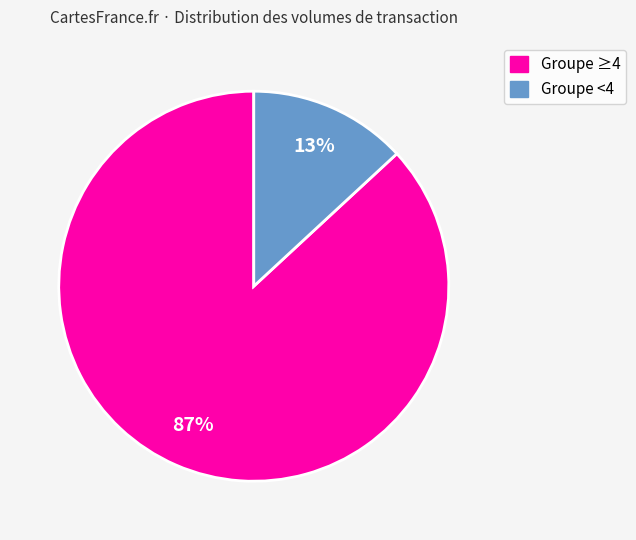

Is there a majority slice in this chart?

Yes